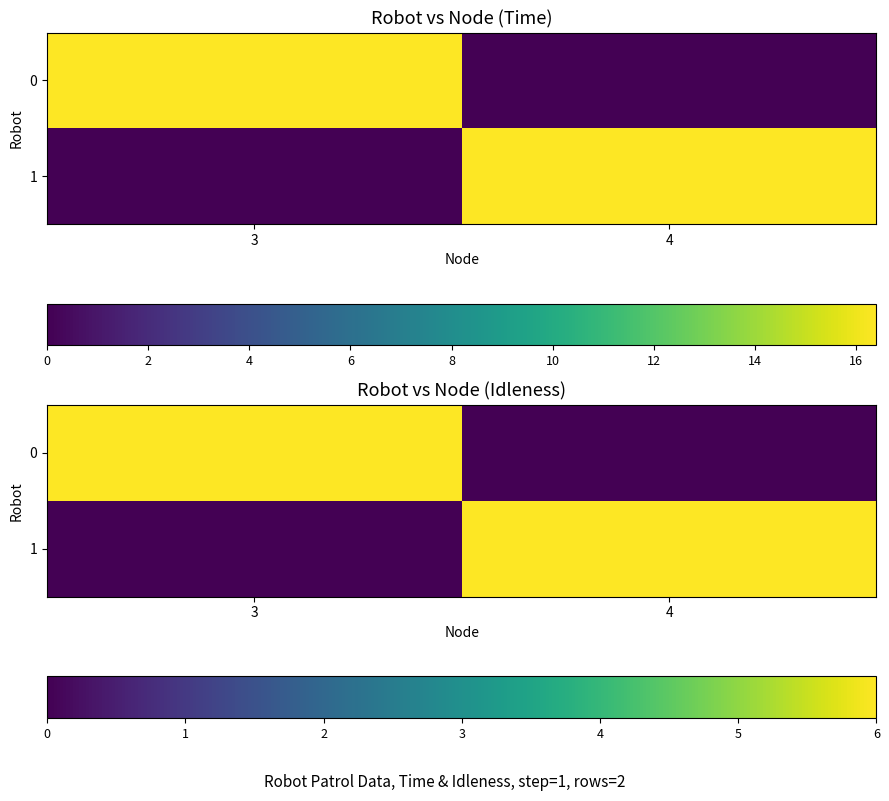

True or false: 0 has a value of 6 at 3.

True